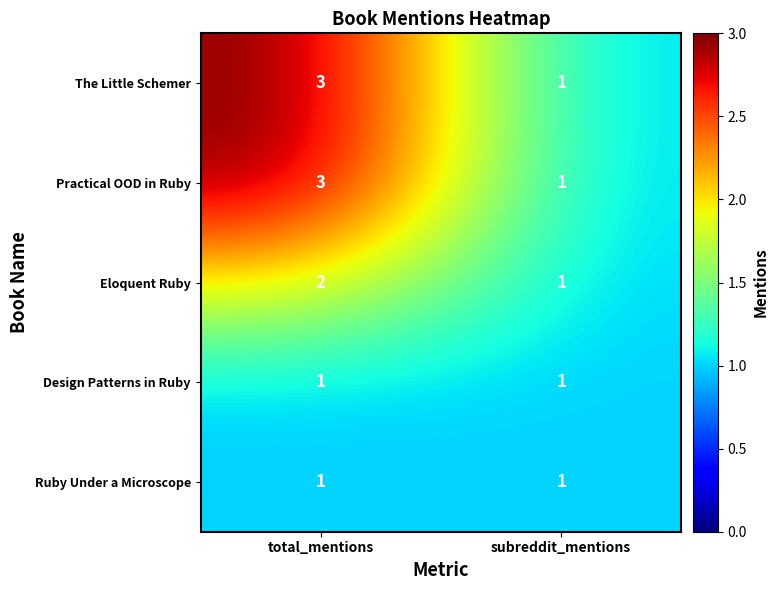

Reading left to right, extract all data points from this chart.

The Little Schemer: 3	1
Practical OOD in Ruby: 3	1
Eloquent Ruby: 2	1
Design Patterns in Ruby: 1	1
Ruby Under a Microscope: 1	1